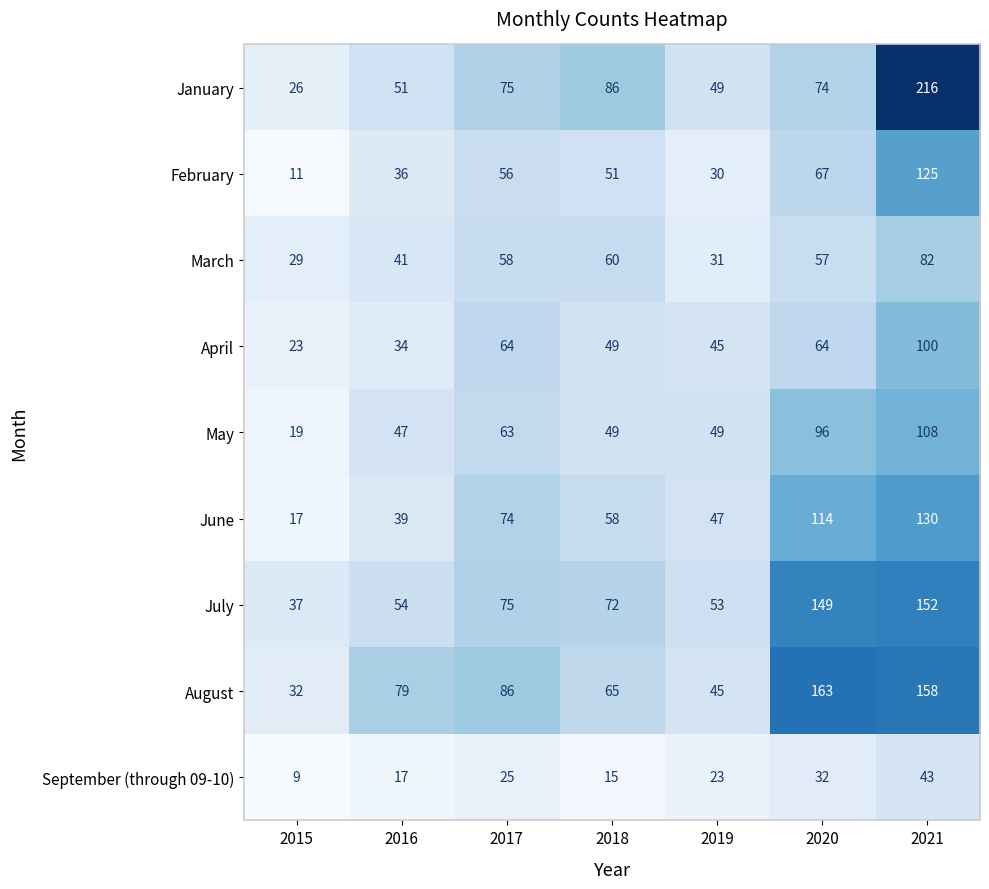

What is the smallest value displayed?

9